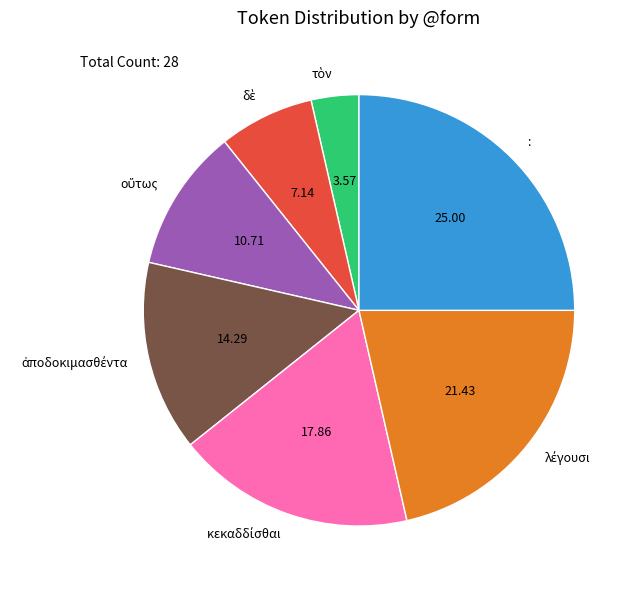

What is the largest slice in the pie chart?

: